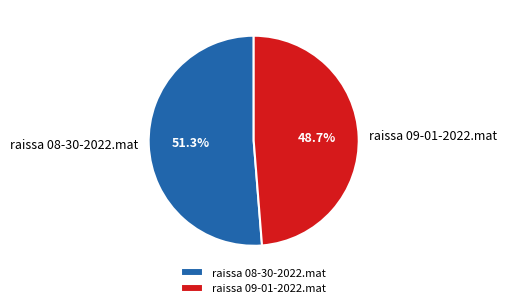

What percentage is the raissa 08-30-2022.mat slice, to the nearest percent?

51%